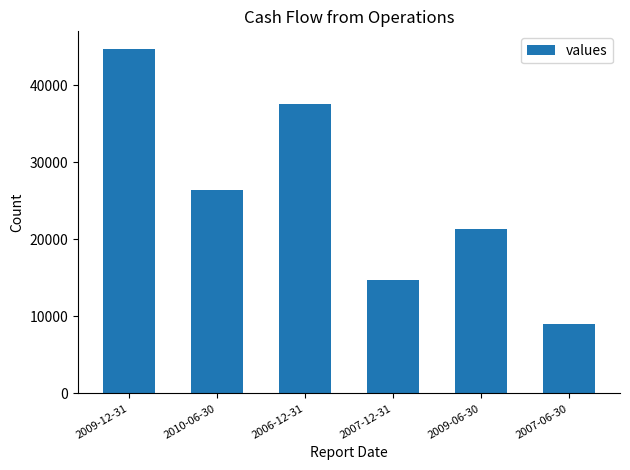

How many data points are less than 26340?

3